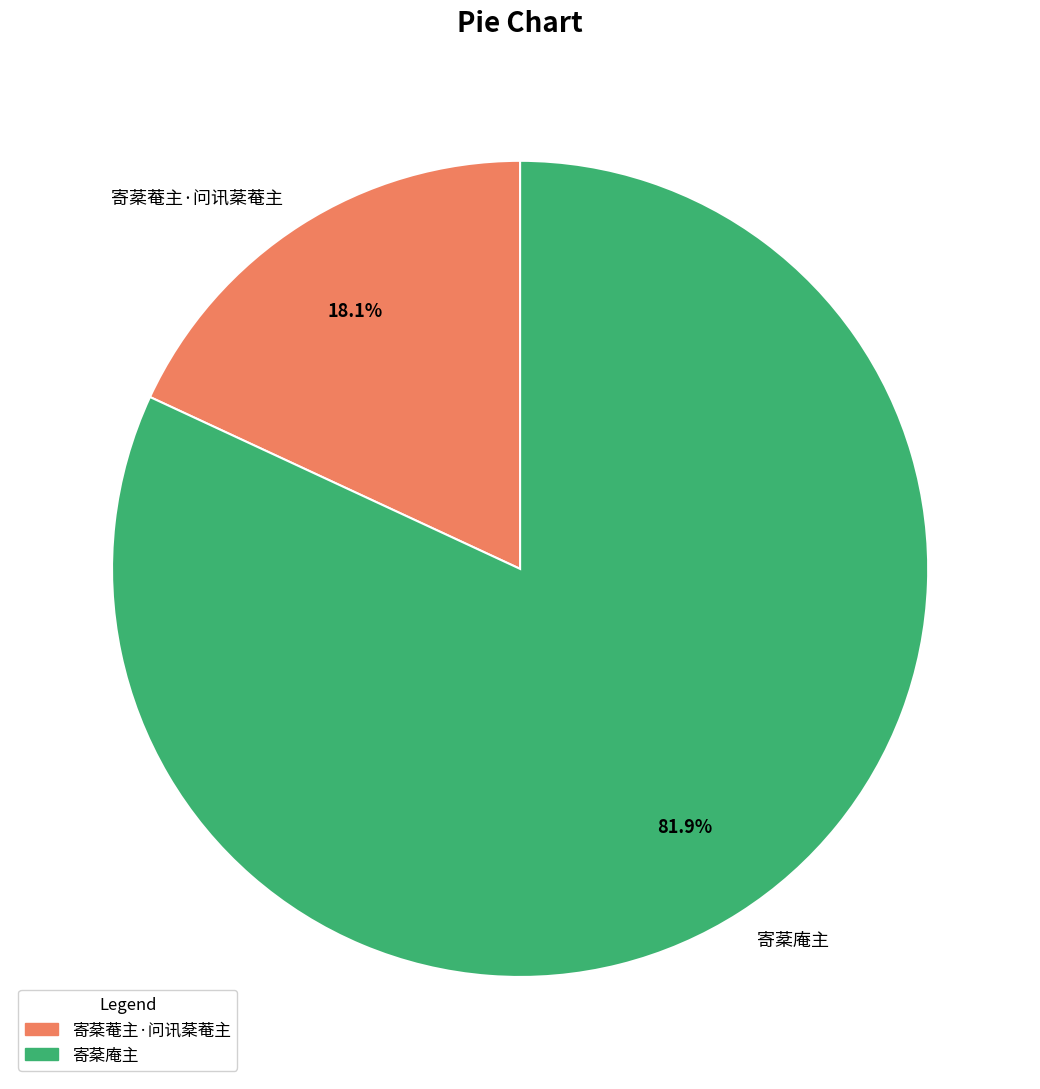

Do 寄棻庵主 and 寄棻菴主·问讯棻菴主 together represent more than half of the pie?

Yes